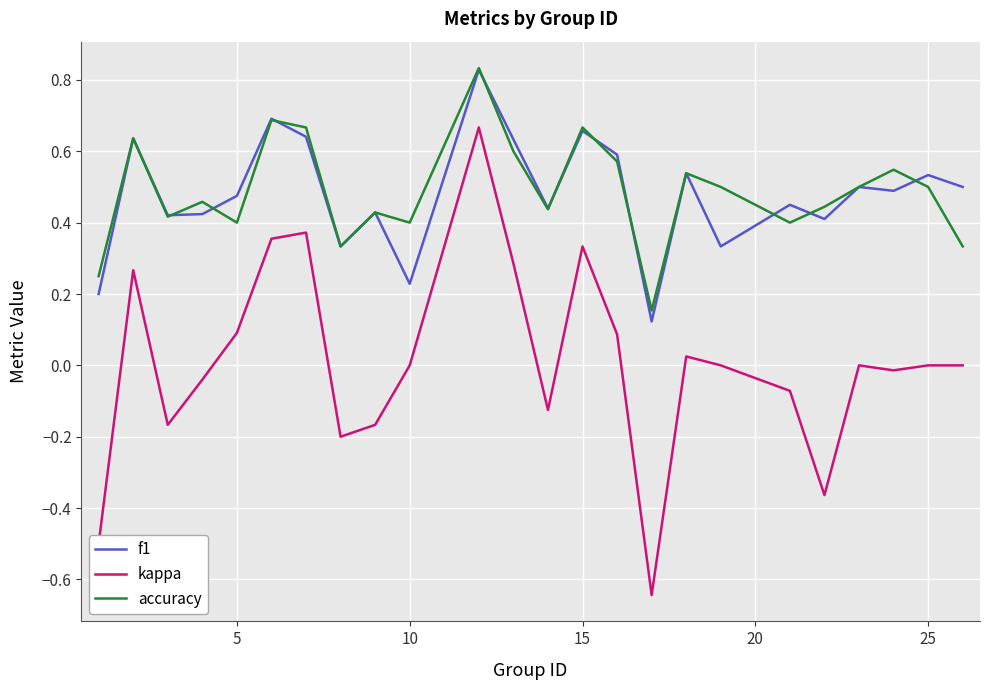

True or false: accuracy and kappa intersect in this chart.

False